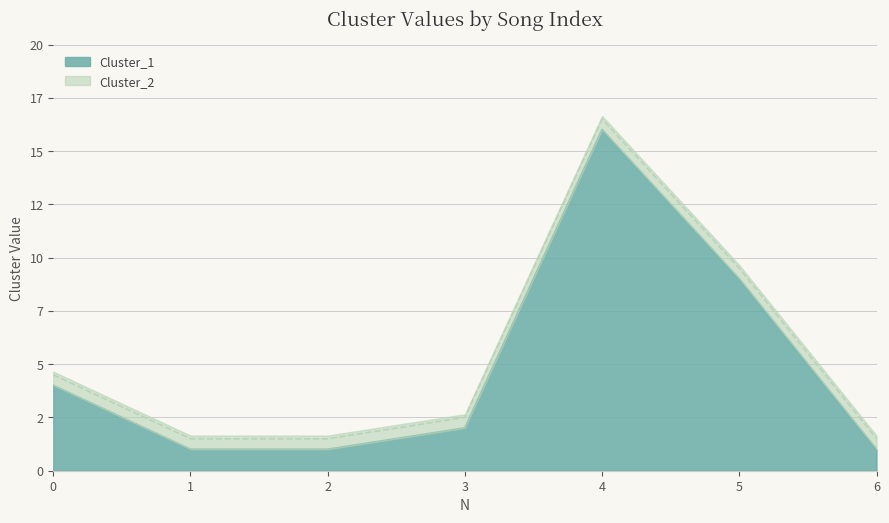

At which category is the sum across all series the highest?

4